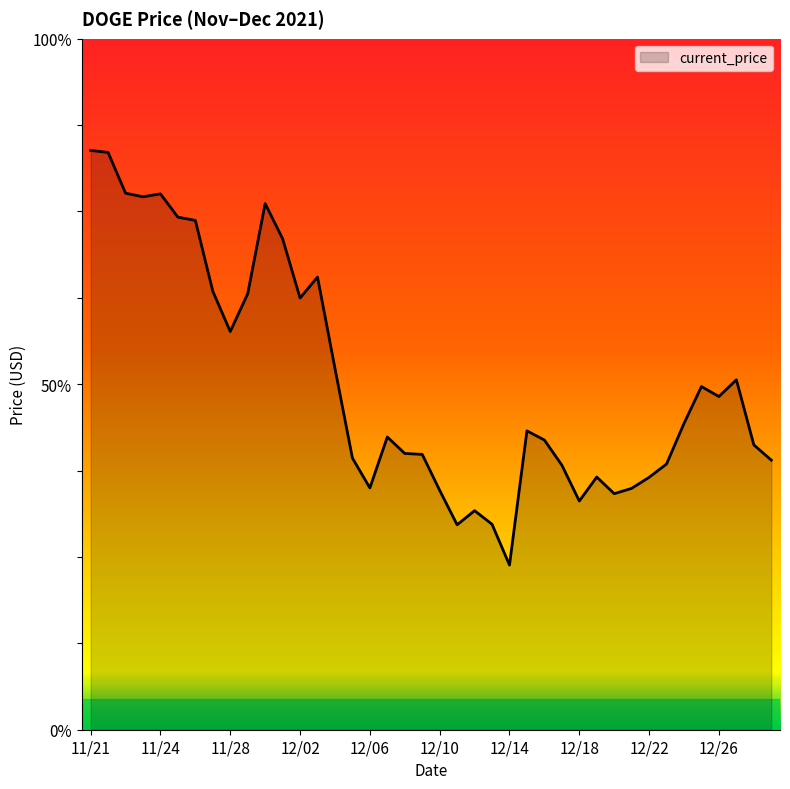

Does the chart display data point markers on the line(s)?

No